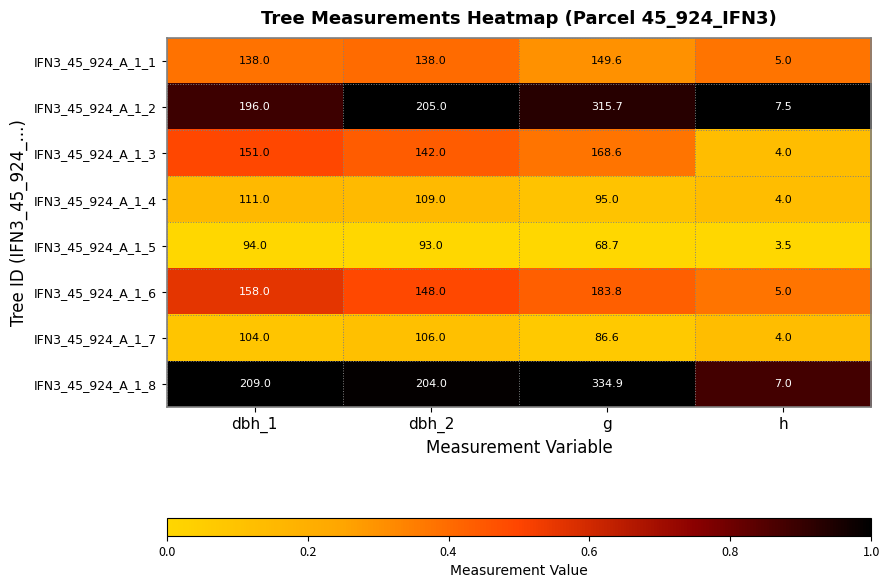

Which series has the widest spread of values?

IFN3_45_924_A_1_8